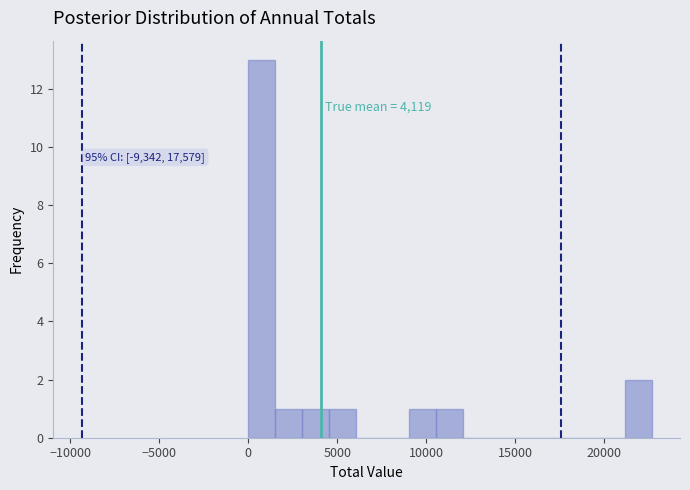

Around what value on the x-axis is the tallest bar? Give the approximate position of its centre, as read against the axis.

1000